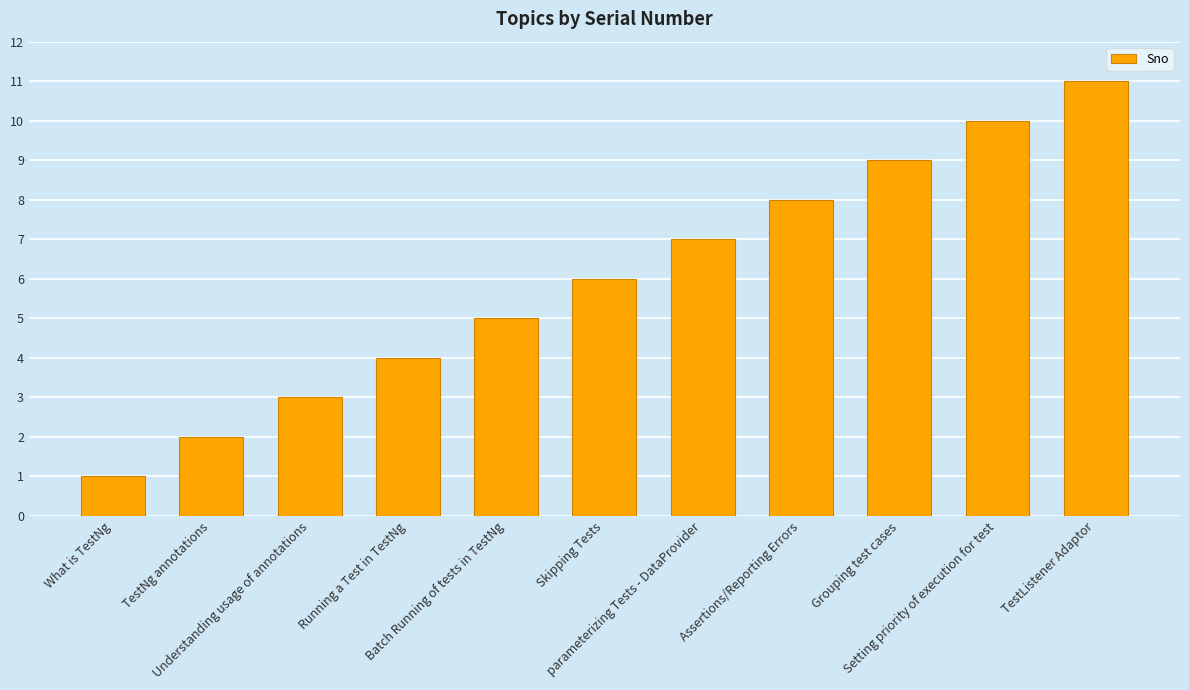

Which label corresponds to the smallest value in the chart?

What is TestNg